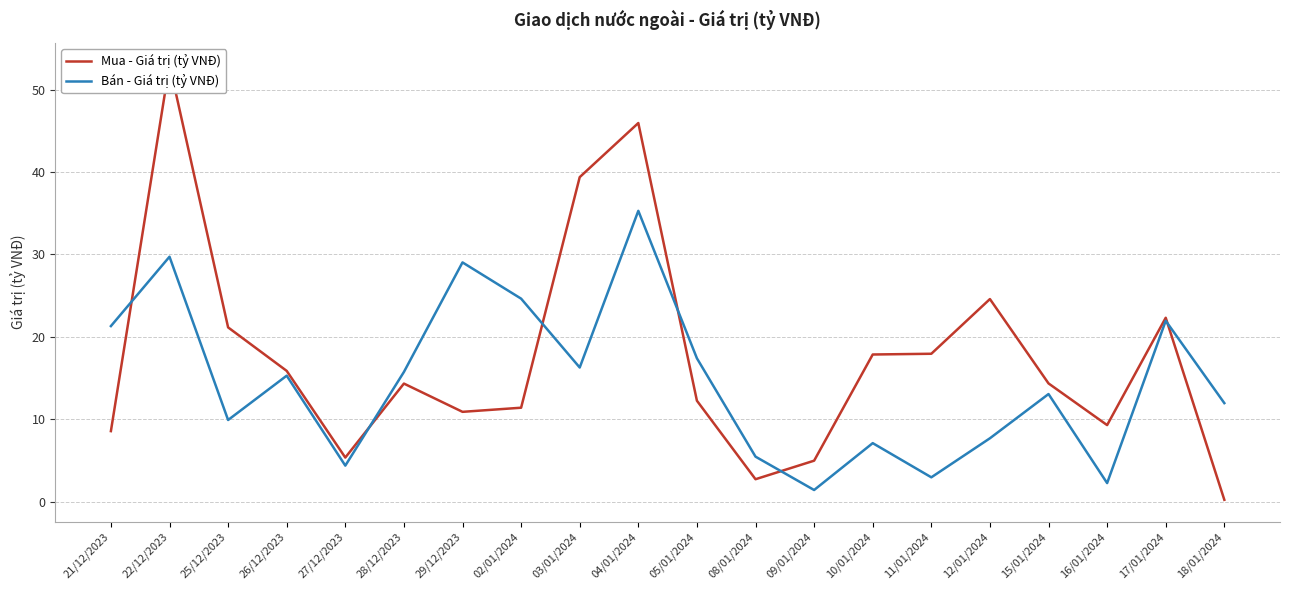

Where is the first local minimum for Bán - Giá trị (tỷ VNĐ)?

25/12/2023